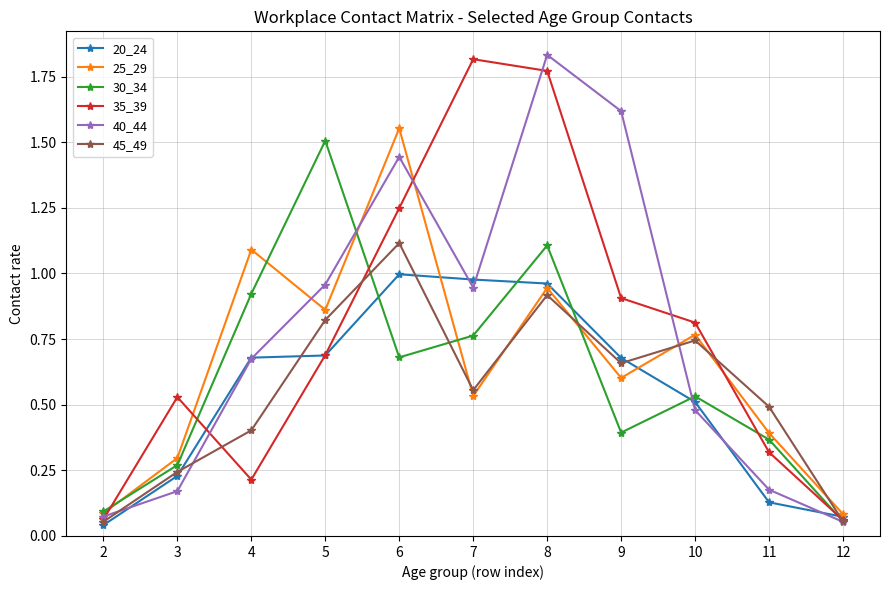

The value of 45_49 at 9 is 0.7. True or false?

True